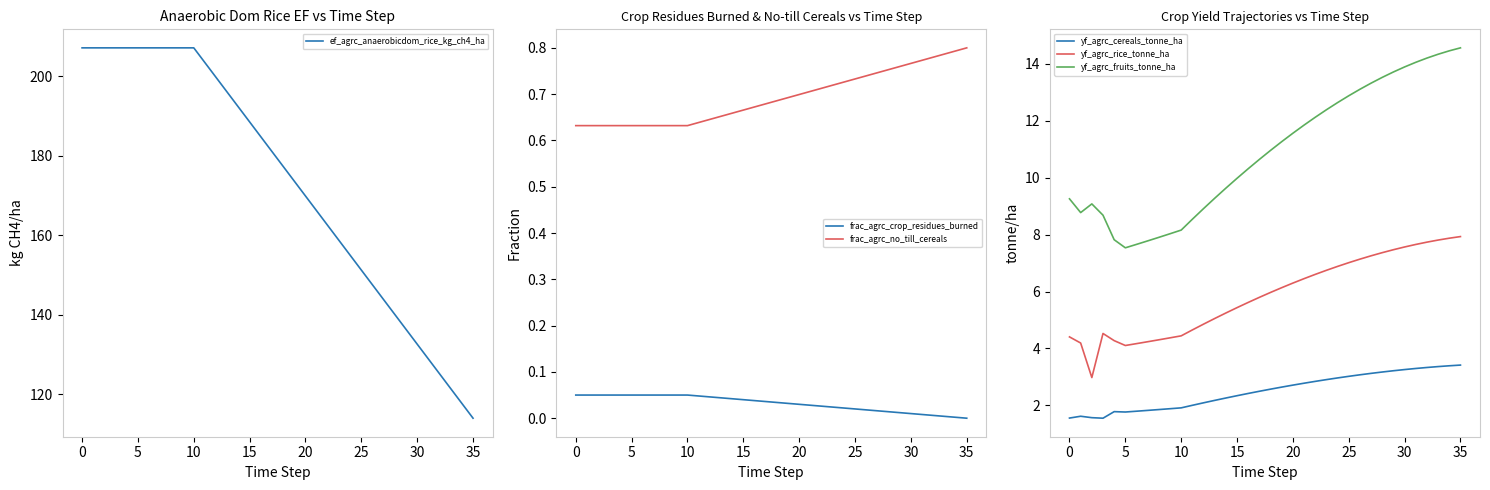

What is the difference between the second highest and second lowest values in the frac_agrc_no_till_cereals series?

0.2